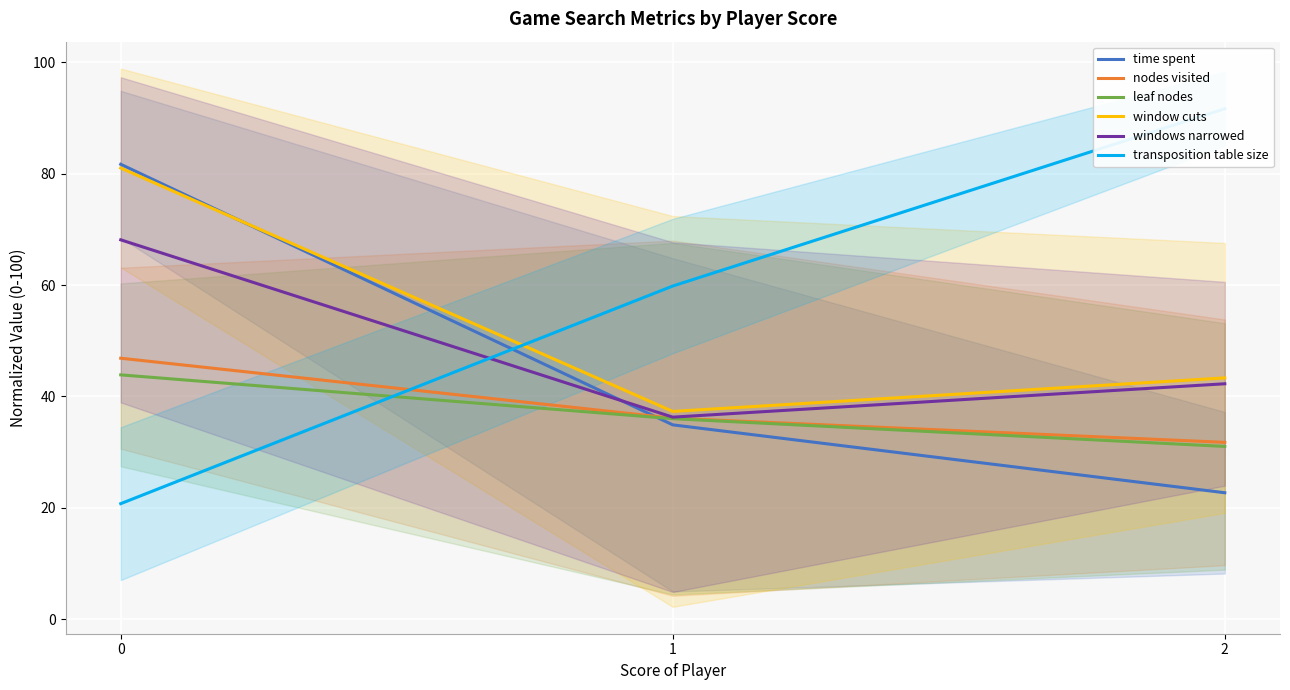

At how many categories does at least one series exceed 87?

1